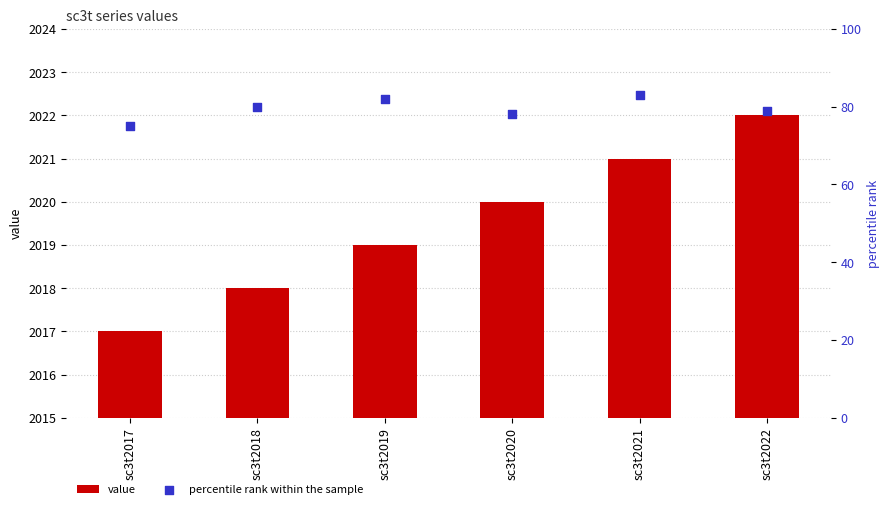

Which series contains the lowest Y value?

percentile rank within the sample